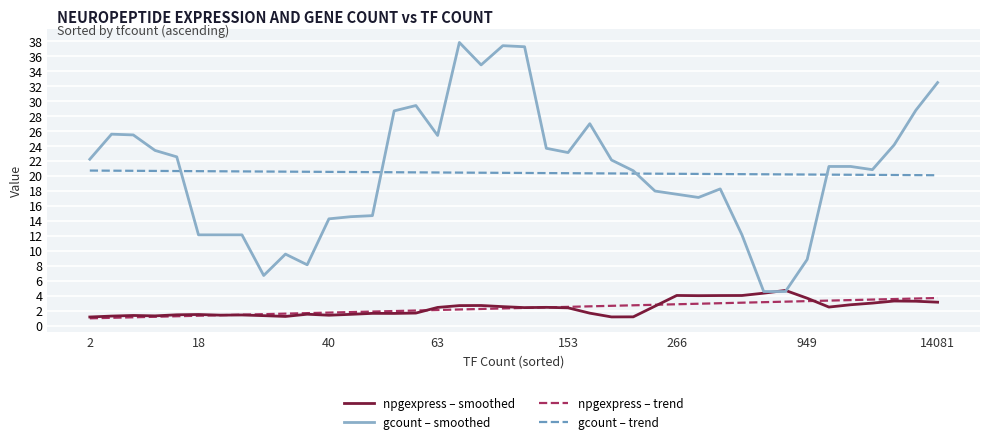

True or false: gcount – smoothed and npgexpress – trend cross at least once.

False